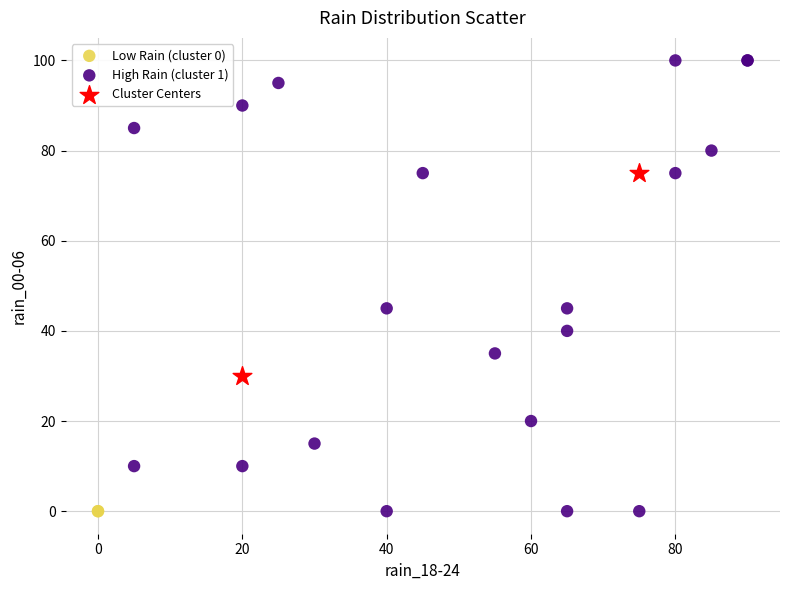

Which series reaches the maximum Y coordinate?

High Rain (cluster 1)